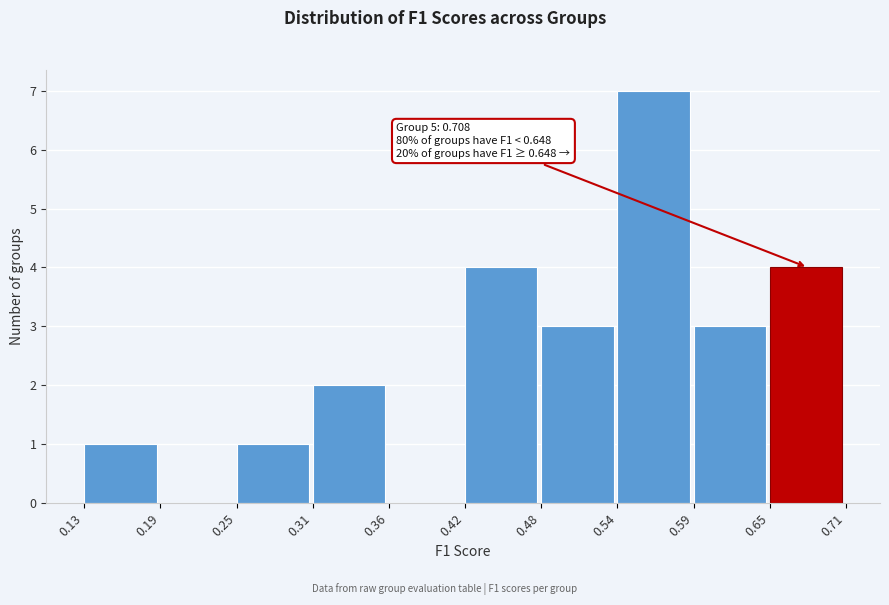

Over which range of the x-axis is the bar tallest?

0.54 to 0.59